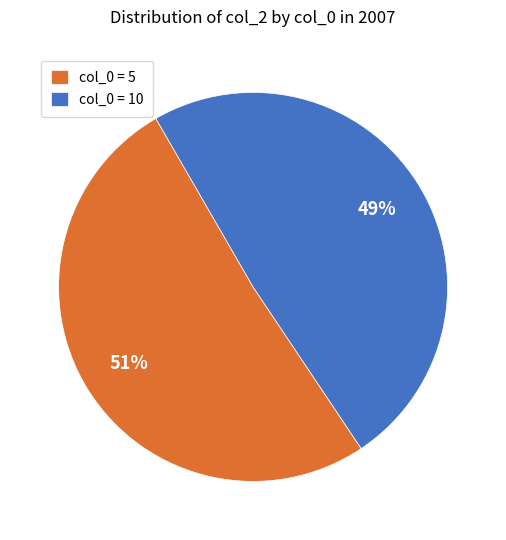

The col_0 = 10 slice represents 49% of the pie. True or false?

True